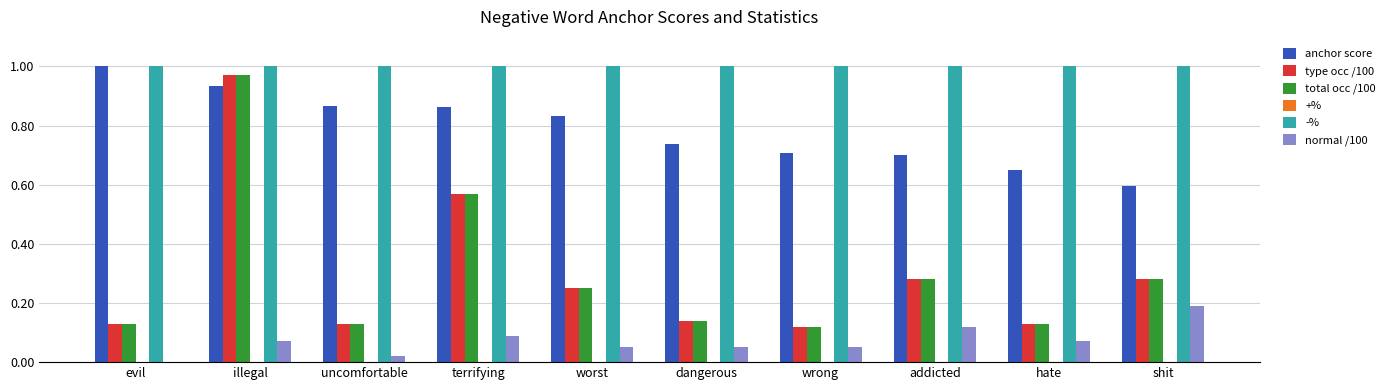

What is the sum of all -% values?

10.0